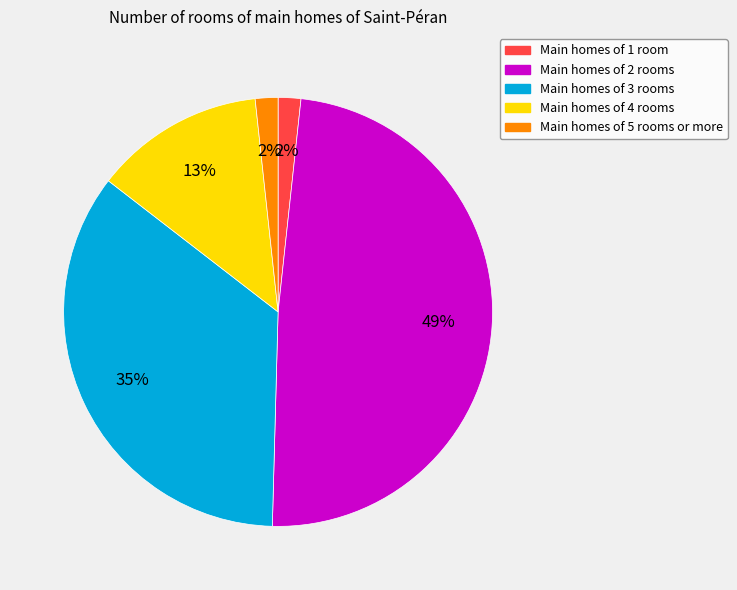

Is there any slice that represents more than half of the pie?

No